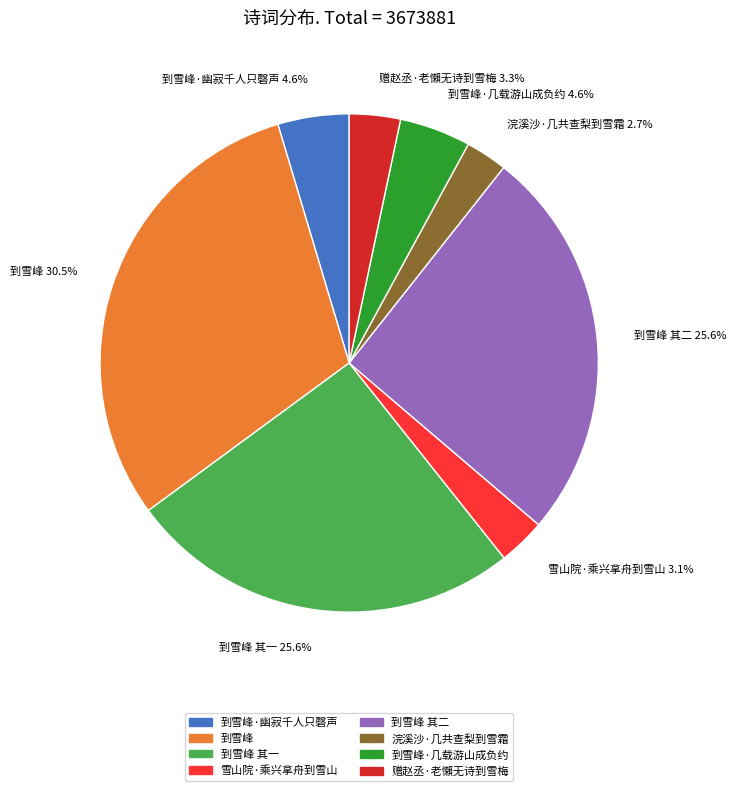

Which category has the biggest portion of the pie?

到雪峰